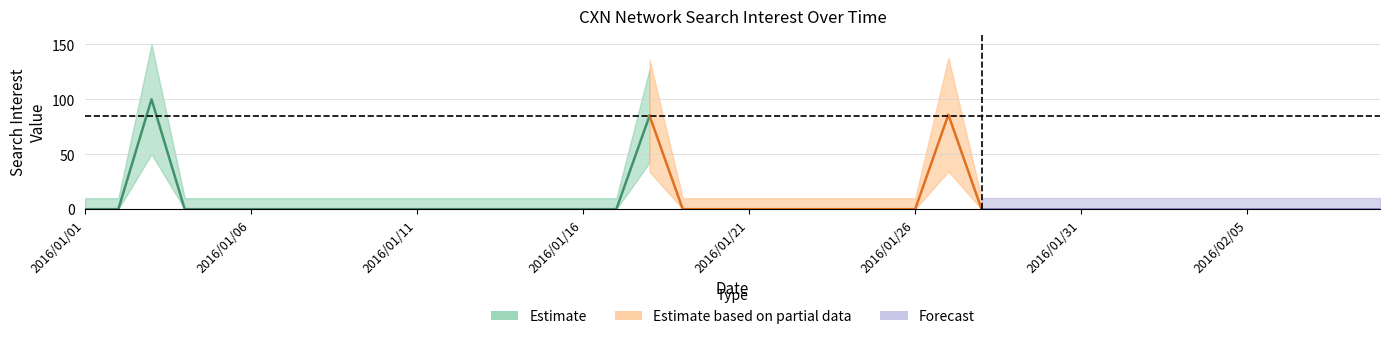

At which label is the value closest to 50?

2016/01/18